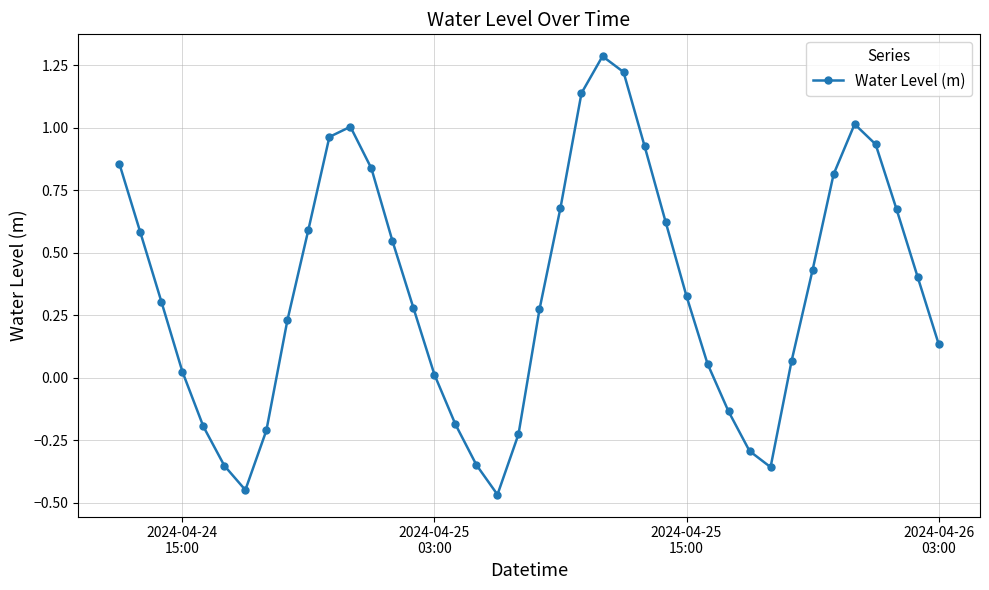

What is the maximum value shown in the chart?

1.3